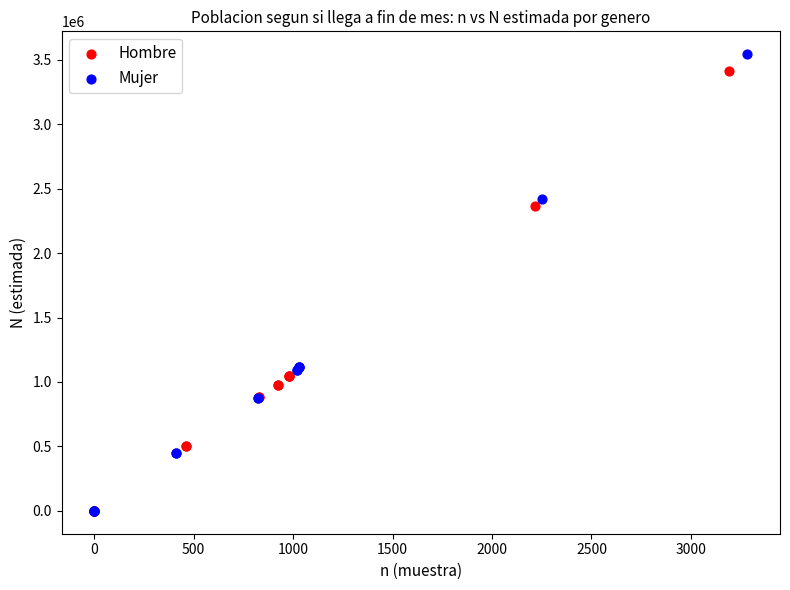

Which series has the largest Y range (max minus min)?

Mujer